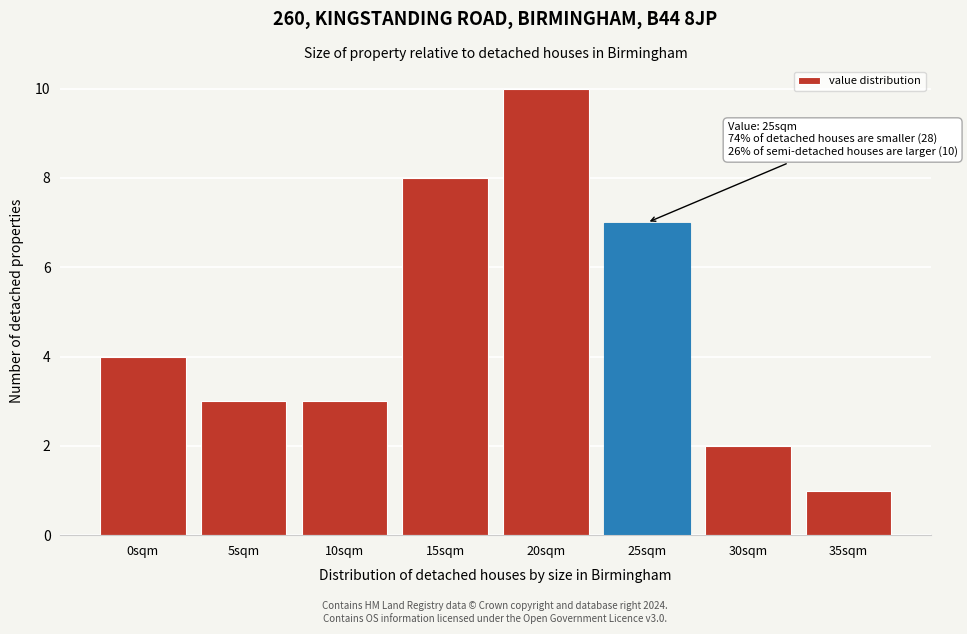

Reading left to right, extract all data points from this chart.

4	3	3	8	10	7	2	1